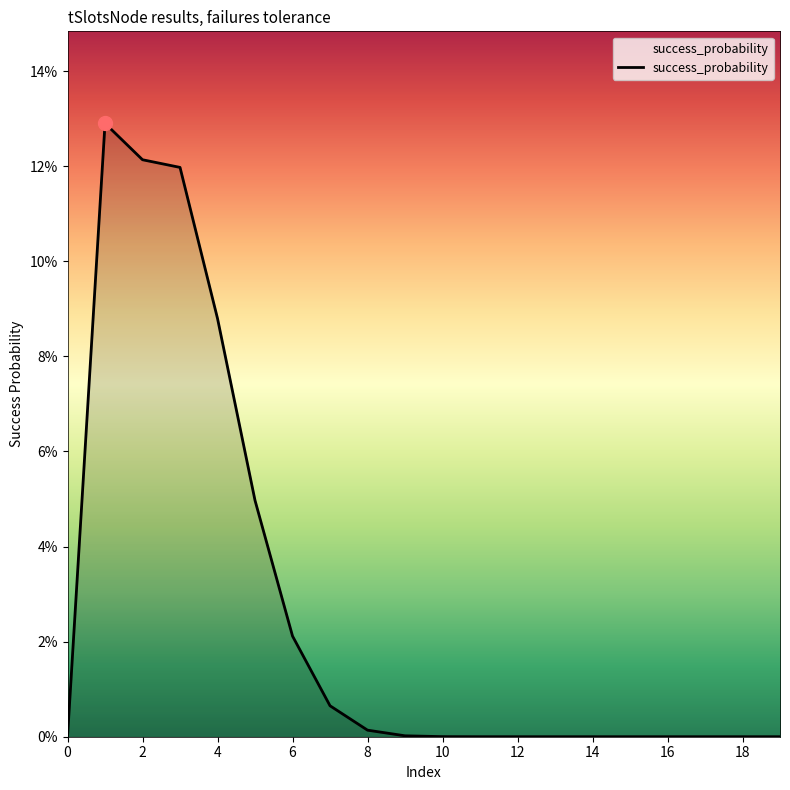

Is this an area chart (filled region under the line)?

Yes